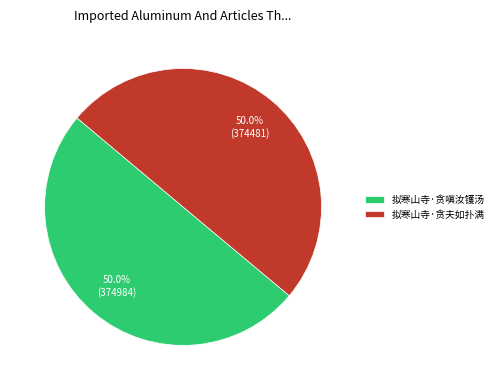

How many segments does this pie chart have?

2